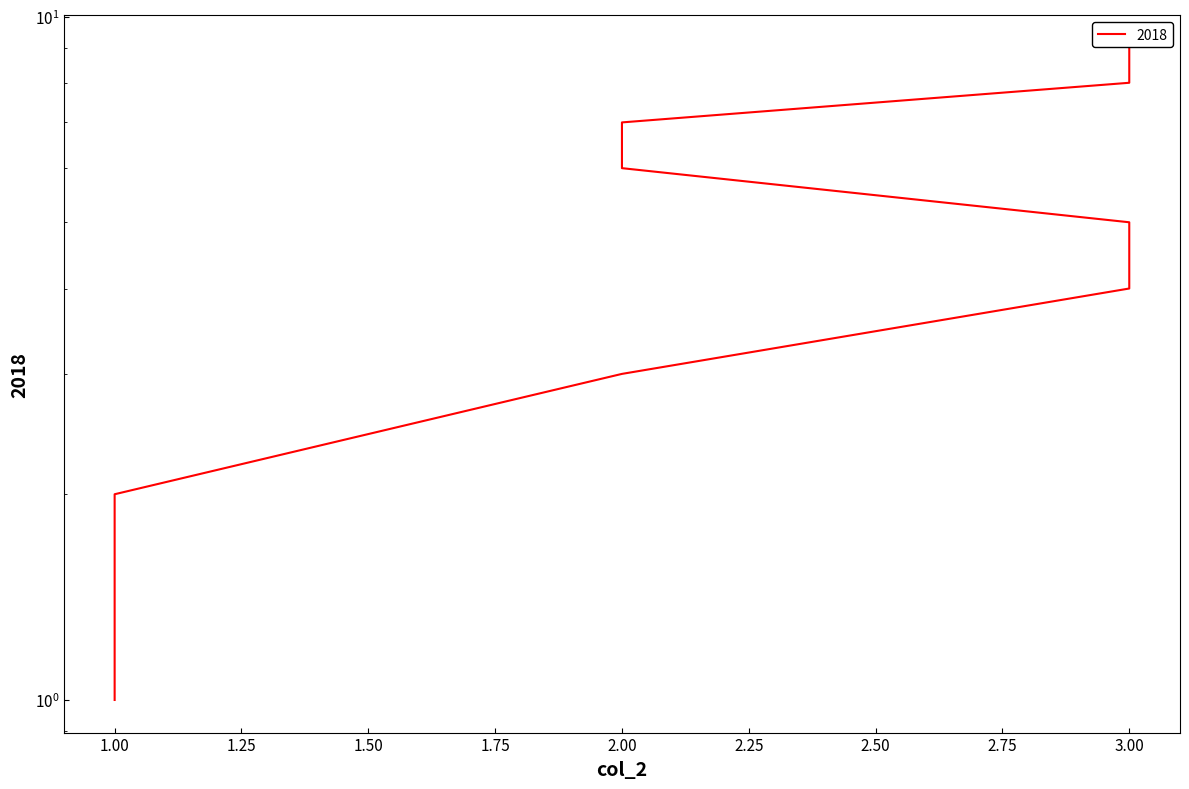

Does the chart display data point markers on the line(s)?

No